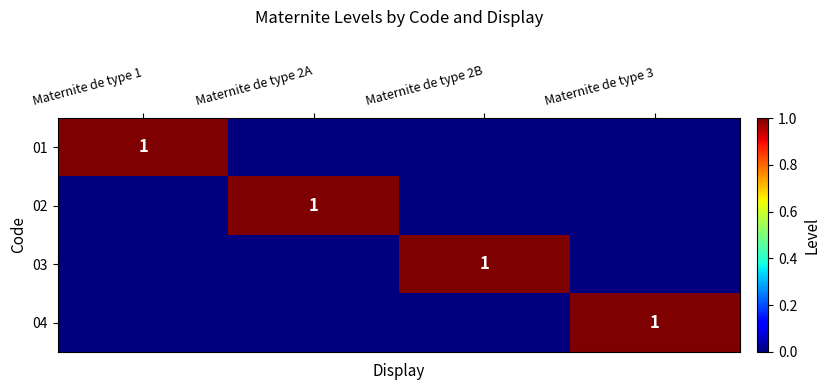

Is it true that 01 equals 1 at Maternite de type 1?

True